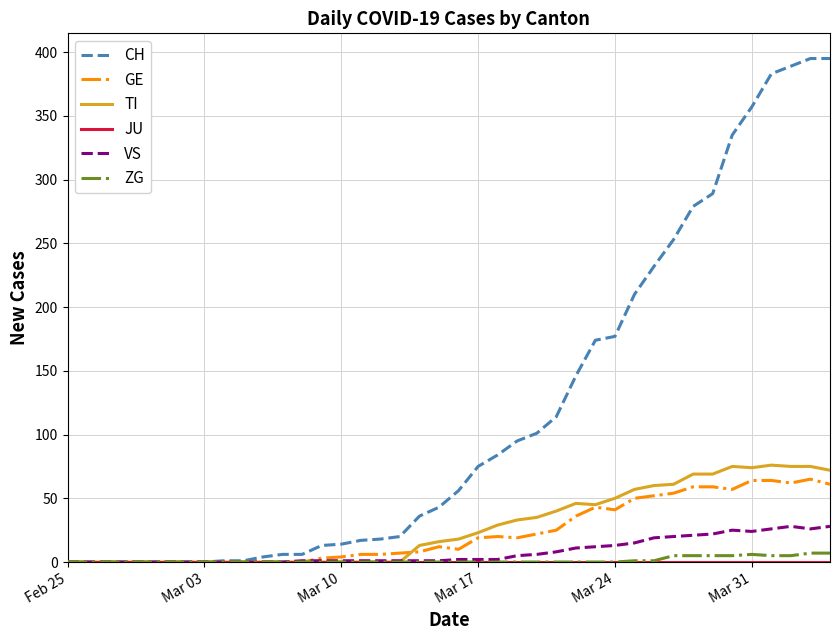

Which series has the largest total across all categories?

CH